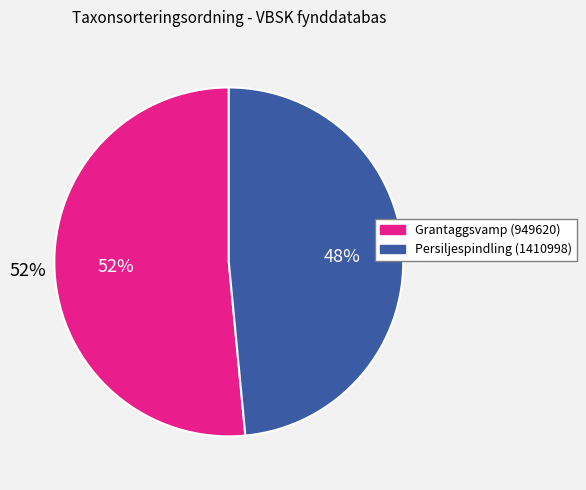

Does Grantaggsvamp (949620) account for over 50% of the chart?

Yes